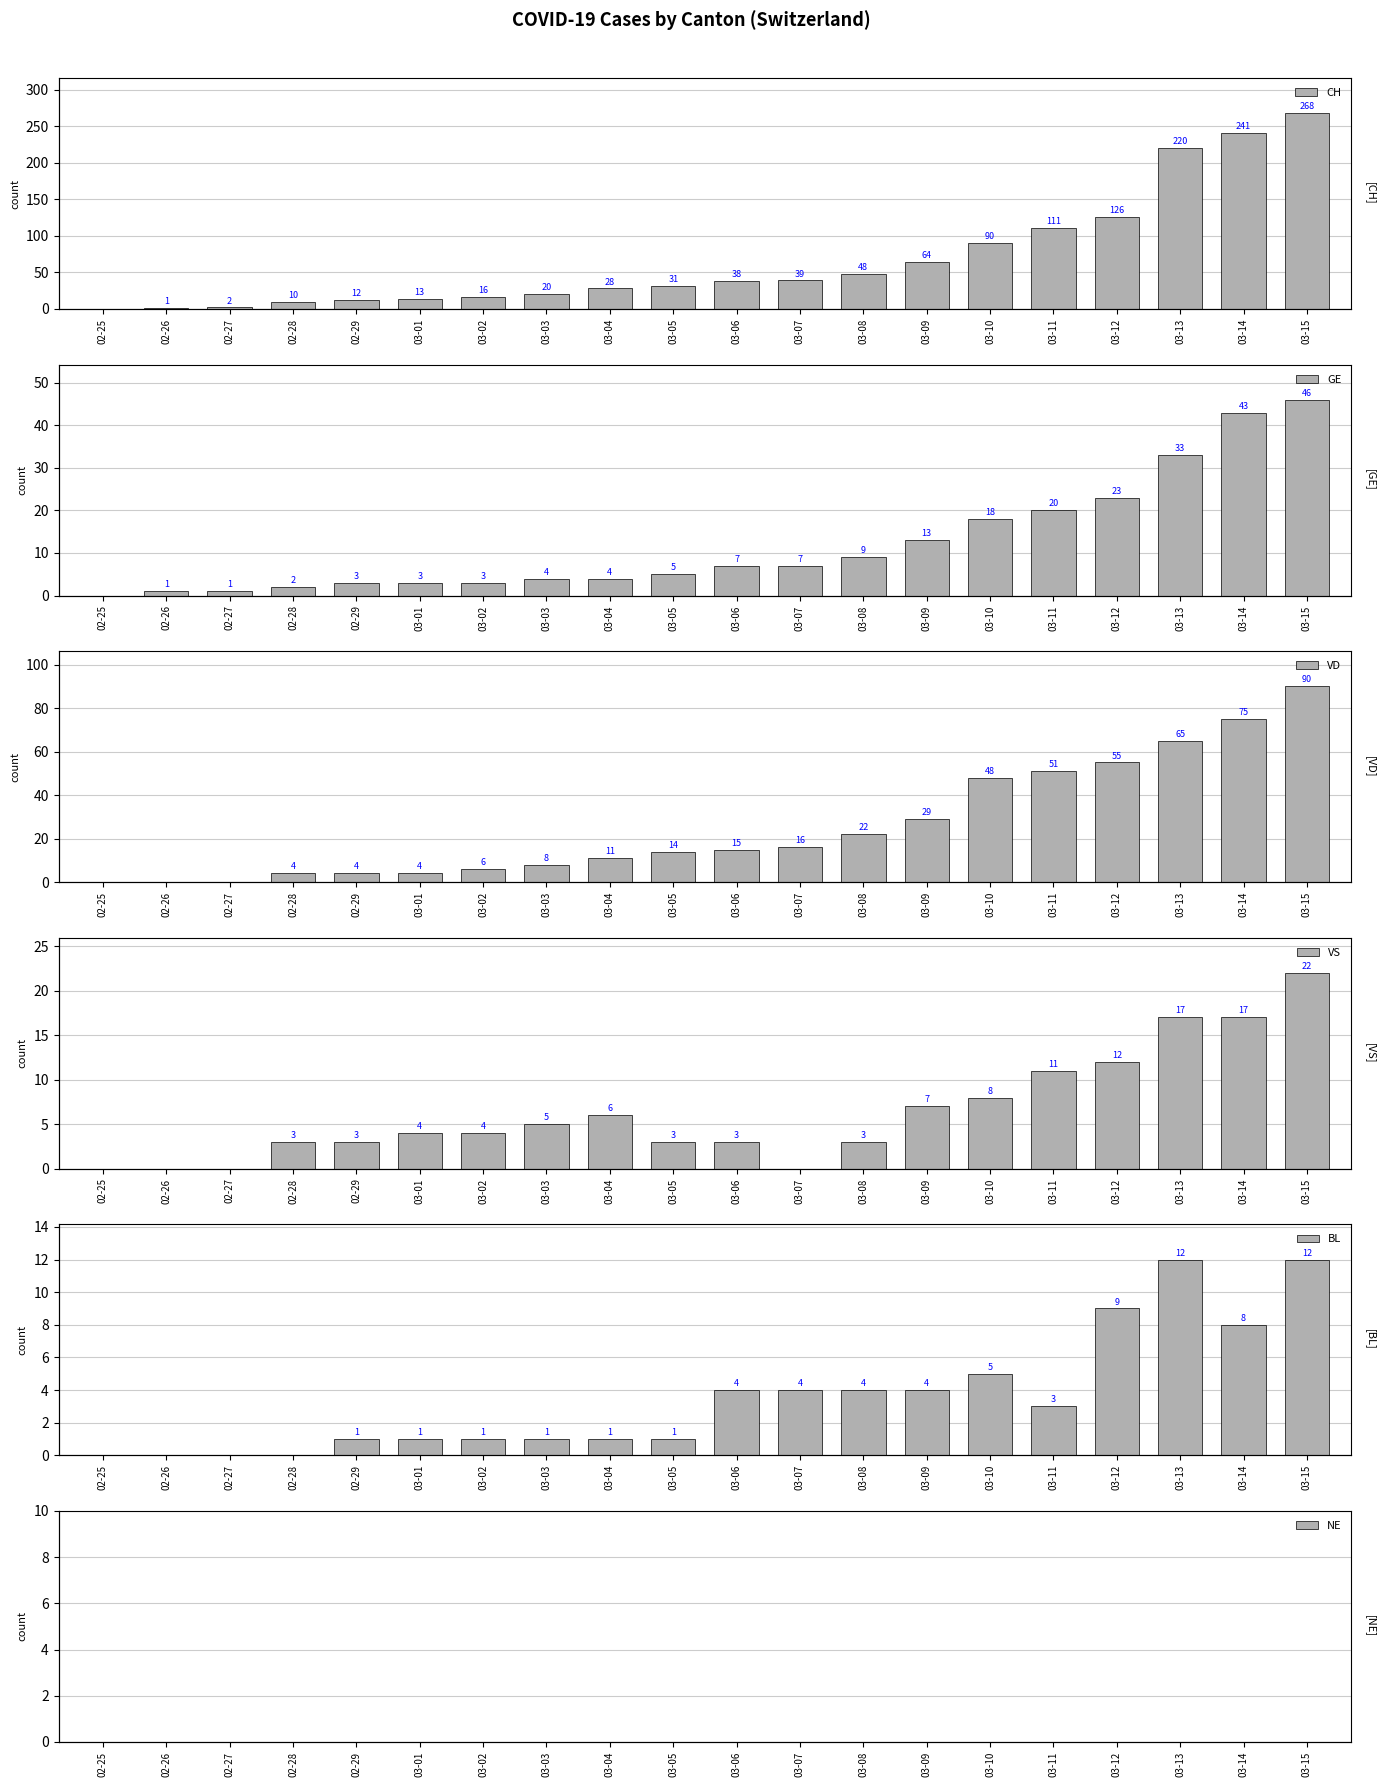

How many bars are there in total?

120